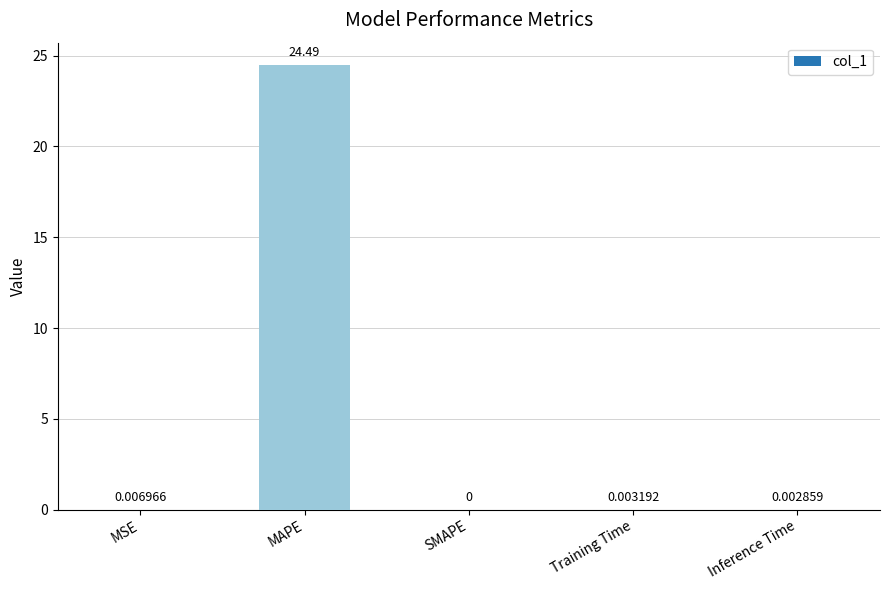

Which category has the highest value across all series?

MAPE